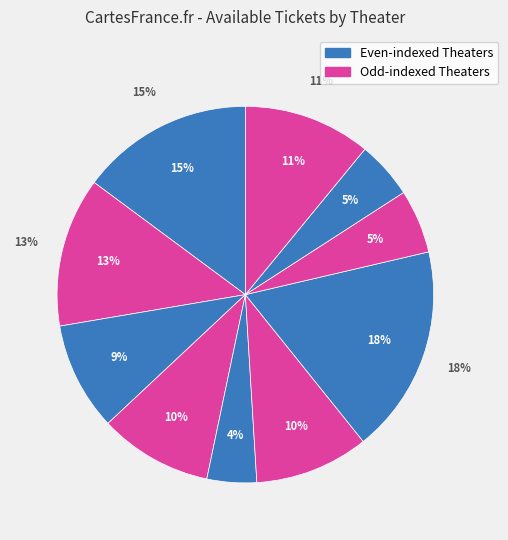

Does any single category account for the majority?

No